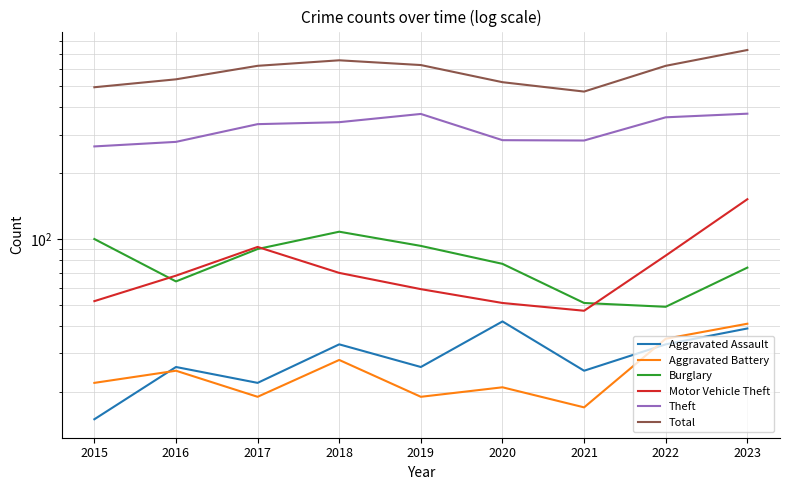

How many interior local valleys does the Burglary series have?

2